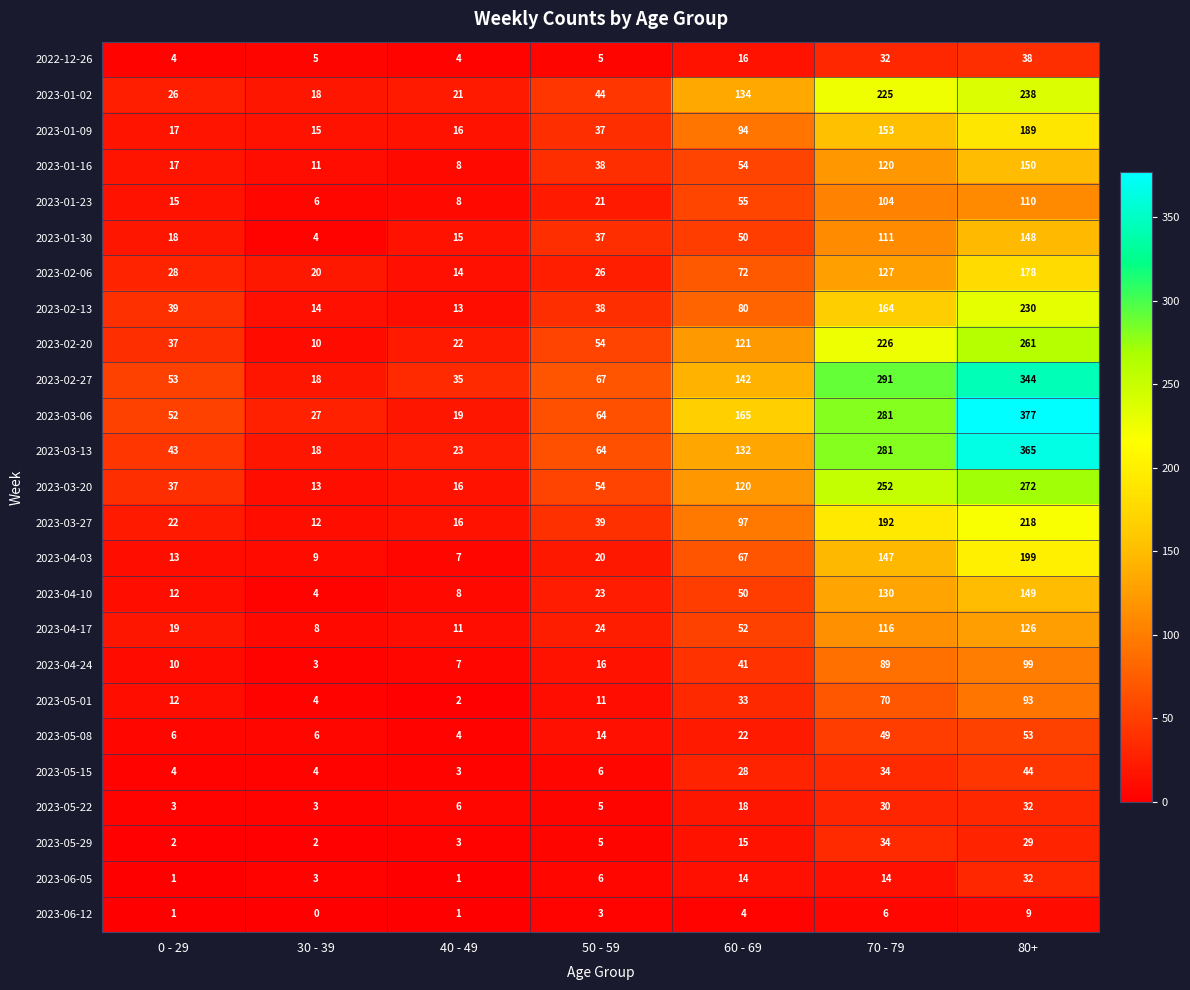

How many values in the 2023-06-12 series are below 3?

3